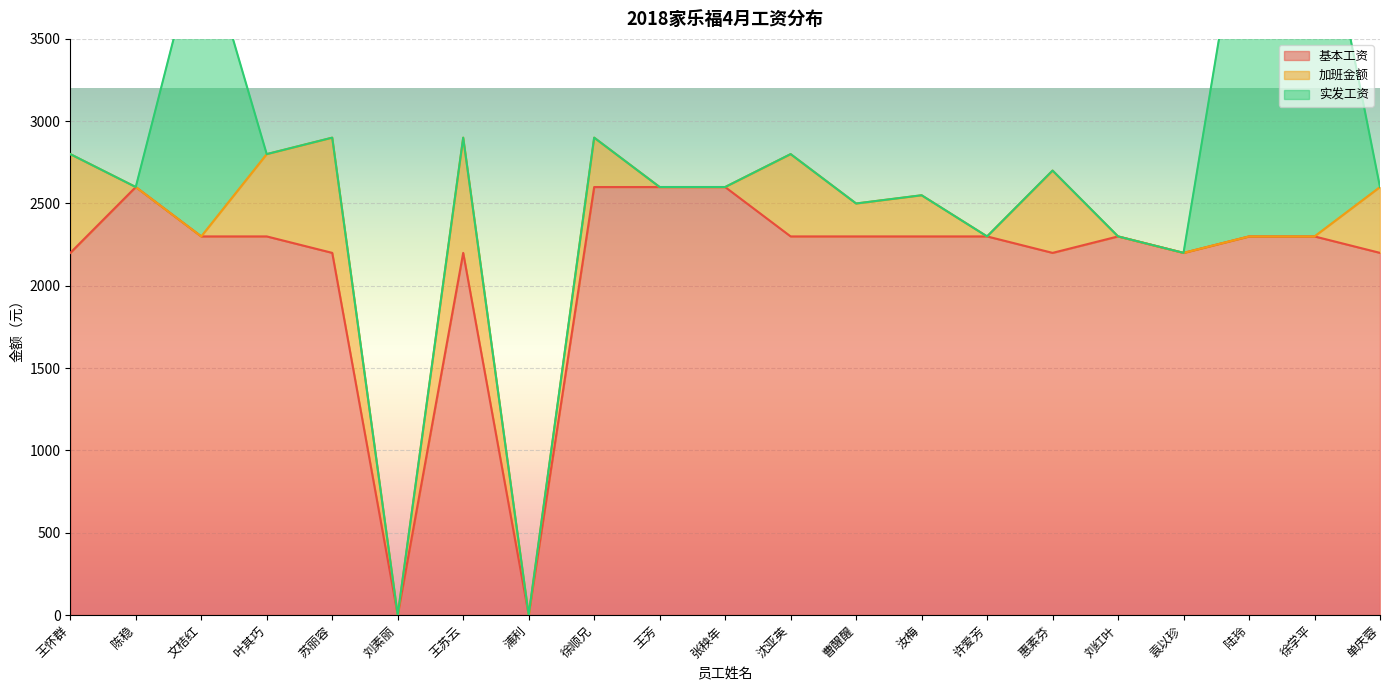

True or false: 基本工资 has a value of 479 at 许爱芳.

False